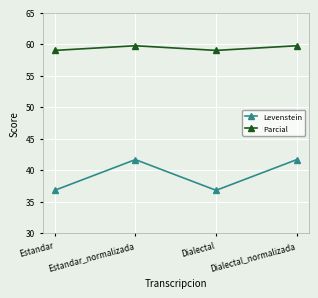

Reading right to left, extract all data points from this chart.

Levenstein: 41.7	36.8	41.7	36.8
Parcial: 59.7	59.0	59.7	59.0